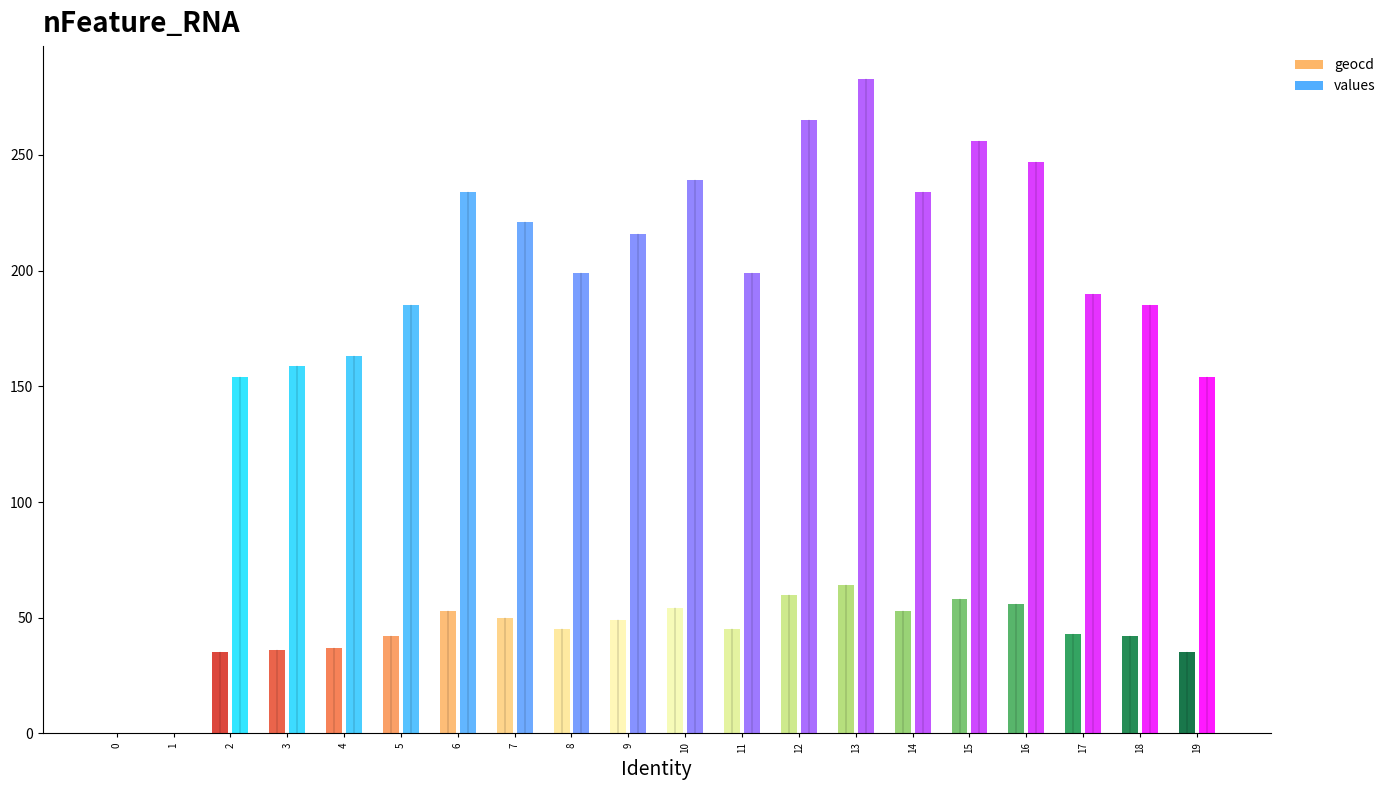

What is the difference between the maximum and minimum values in the values series?

283